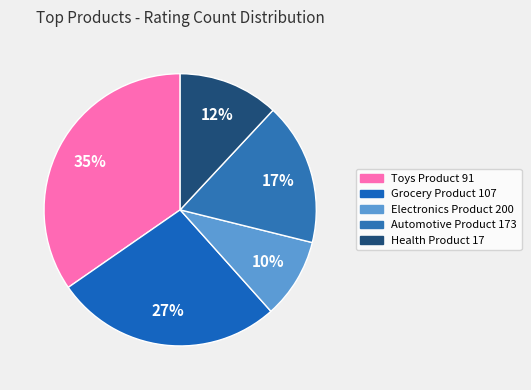

Count the number of slices in the pie.

5